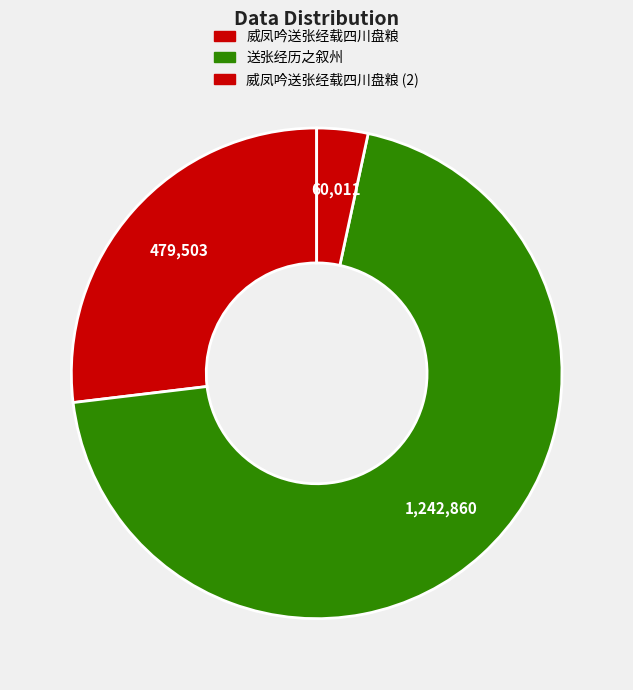

What is the smallest slice in the pie chart?

威凤吟送张经载四川盘粮 